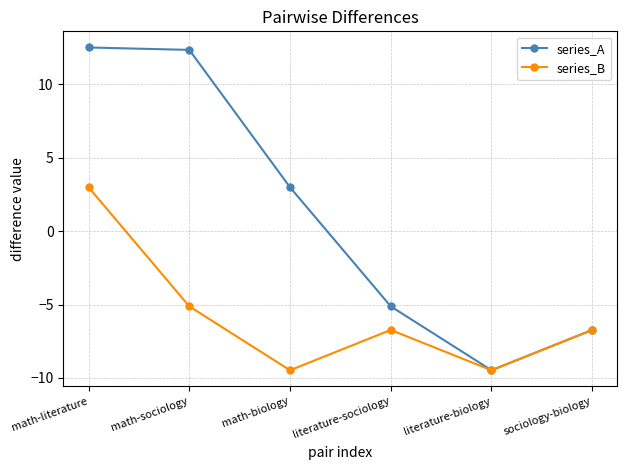

Where is the first local maximum for series_B?

literature-sociology